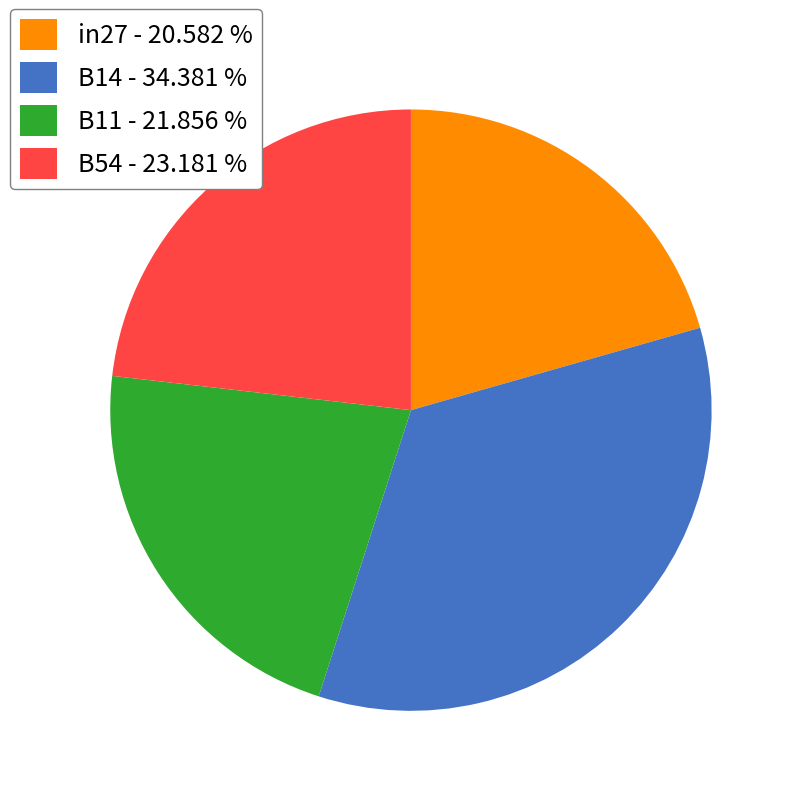

Approximately how many times larger is the value at in27 - 20.582 % compared to B11 - 21.856 %?

0.9